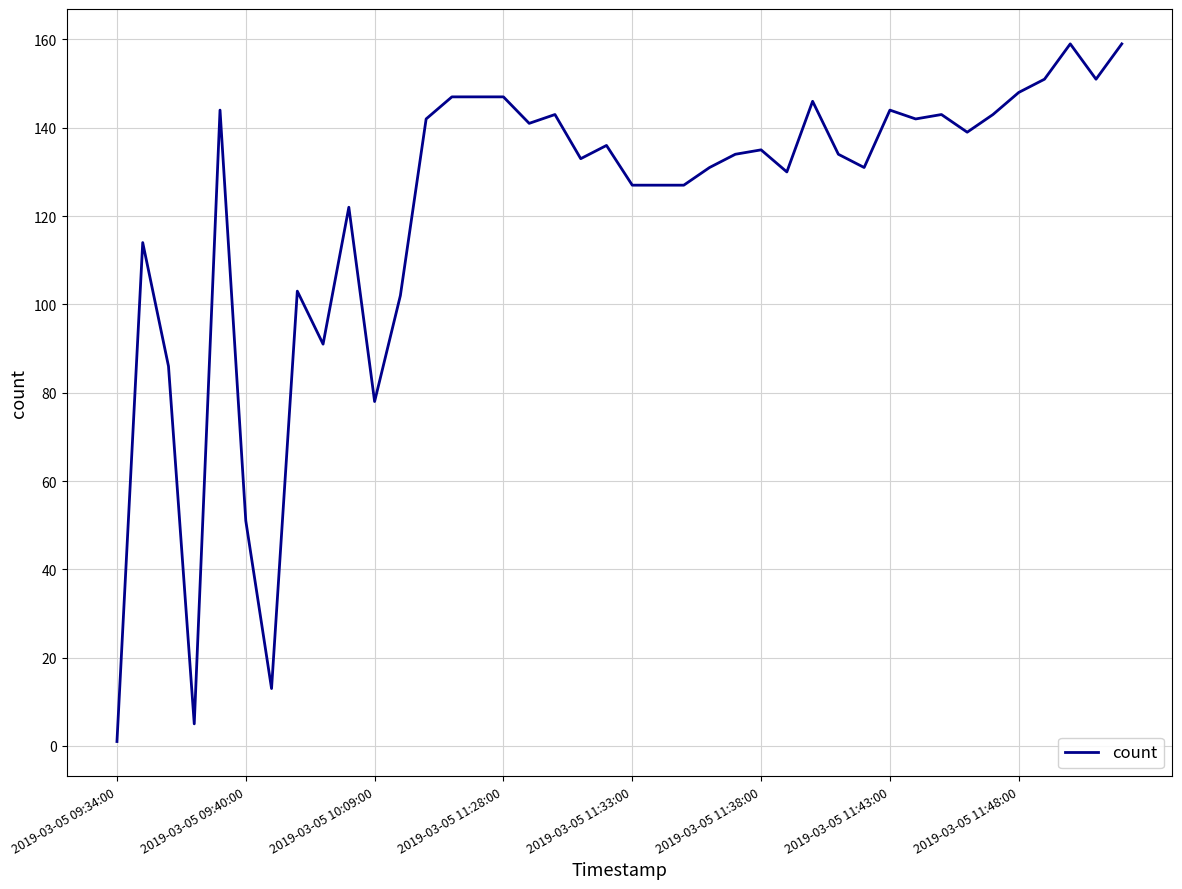

What is the greatest value displayed?

159